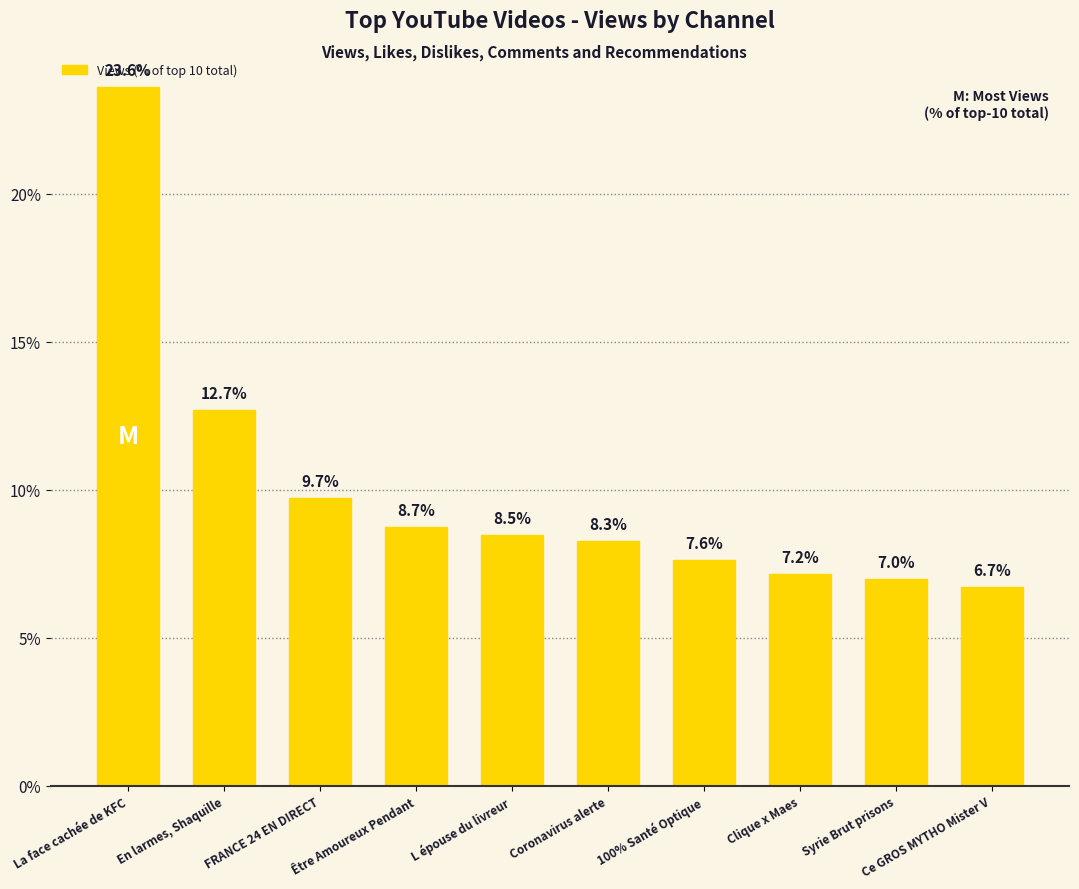

What is the smallest value displayed?

6.7